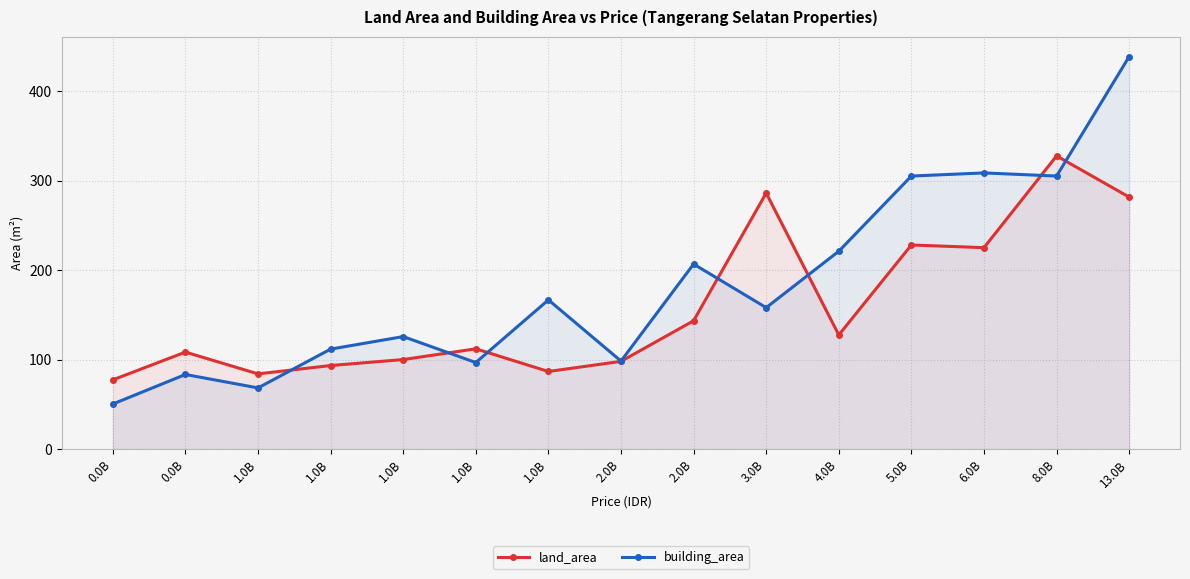

What is the difference between the maximum and second lowest values in the building_area series?

370.2